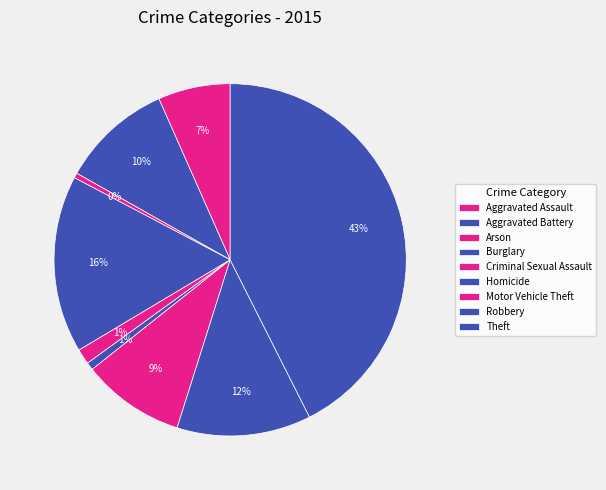

Approximately how many times larger is the value at Arson compared to Criminal Sexual Assault?

0.3